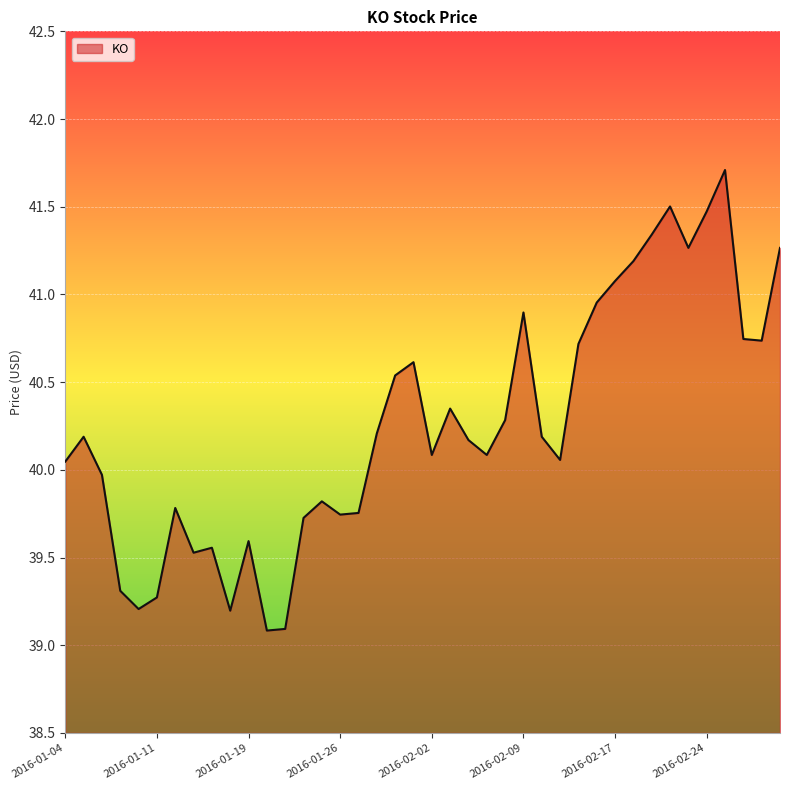

What is the greatest value displayed?

41.7